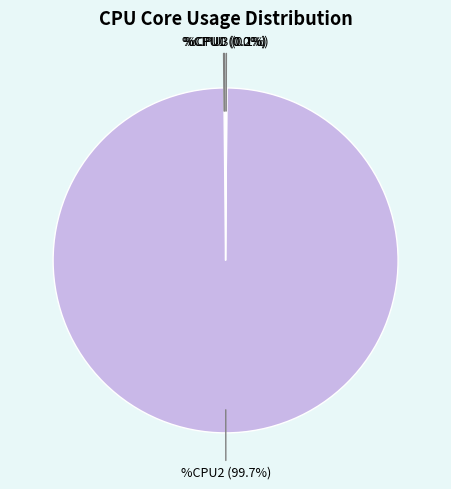

Is there any slice that represents more than half of the pie?

Yes